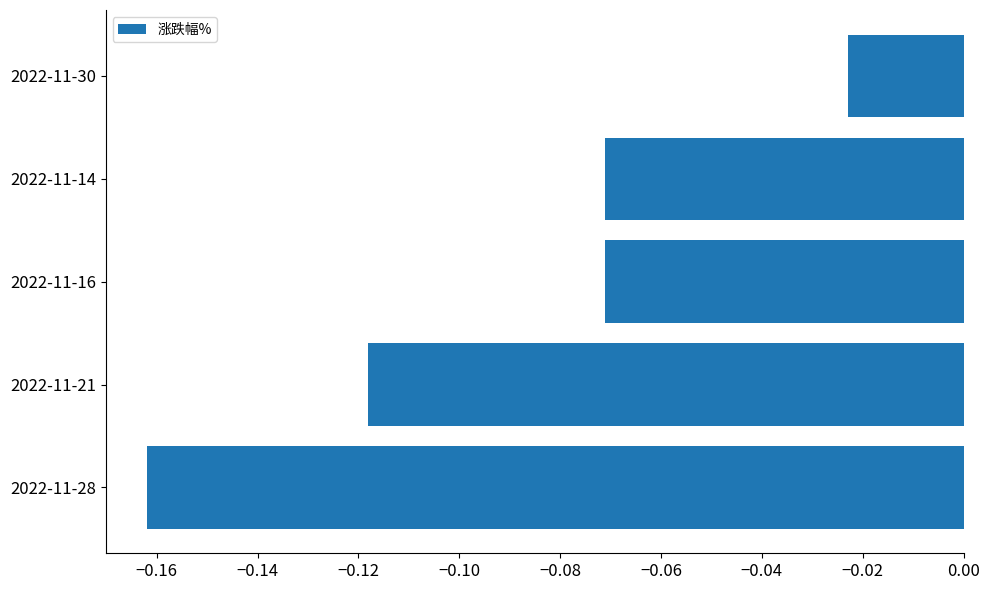

At which label is the value closest to 0?

2022-11-30